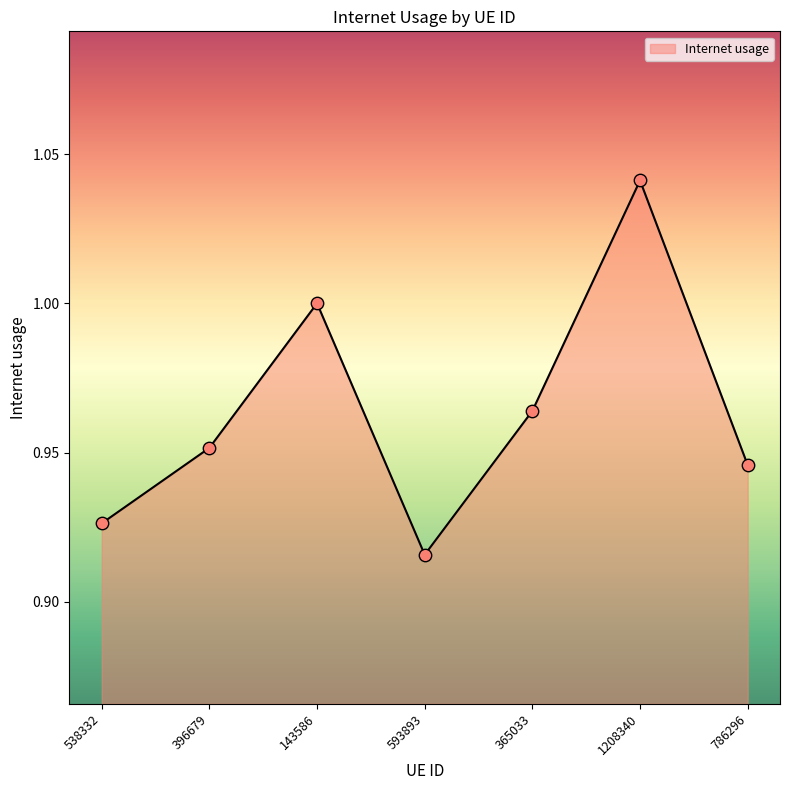

Which has a higher value, 538332 or 593893?

538332